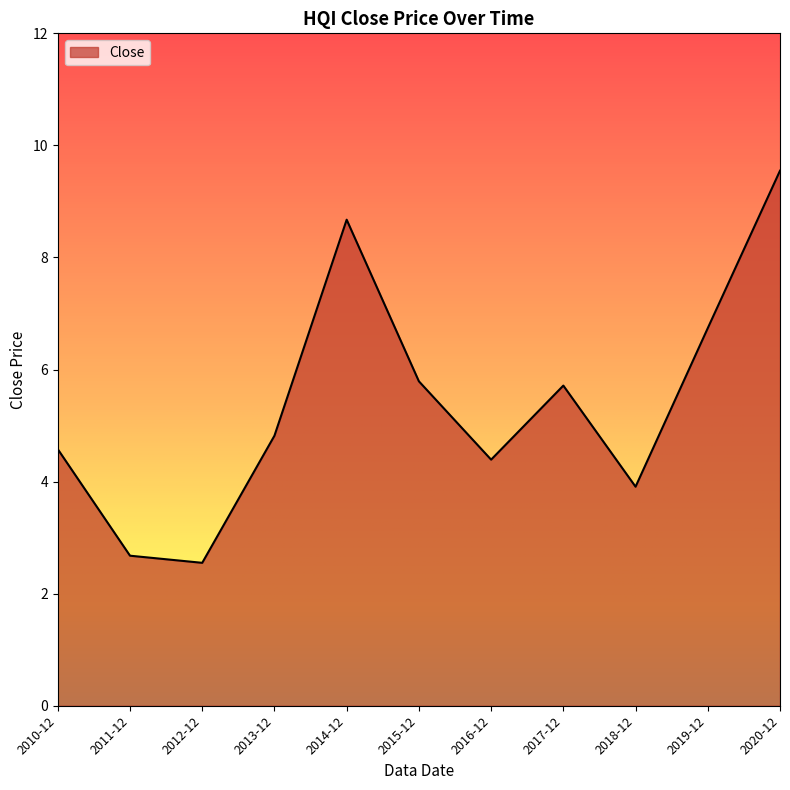

What is the difference between the maximum and second lowest values?

6.9